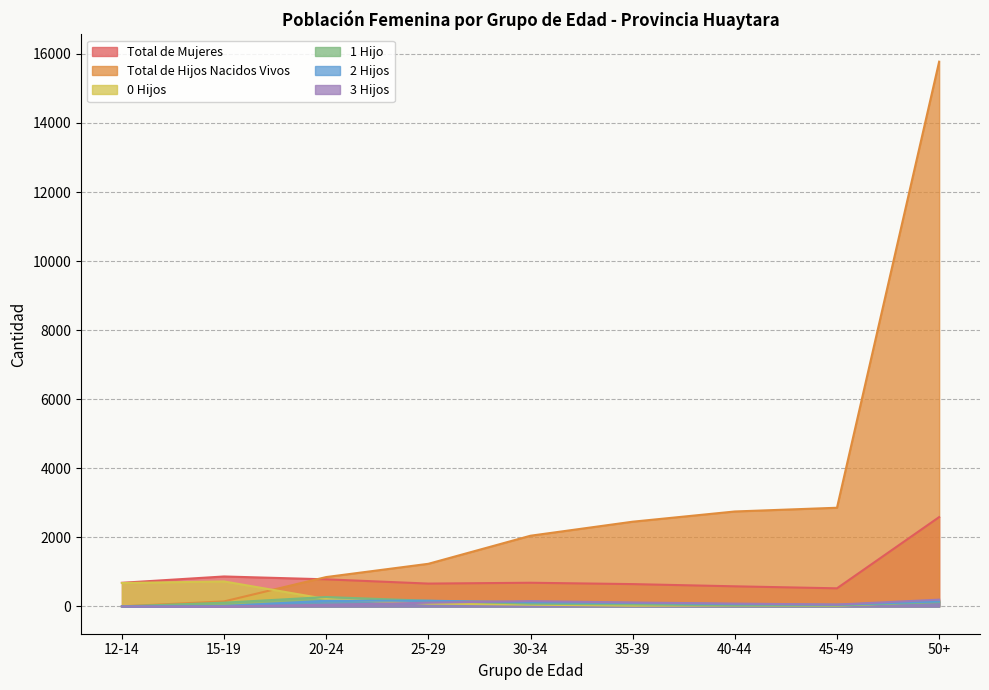

How many intersections are there between 1 Hijo and 3 Hijos?

1